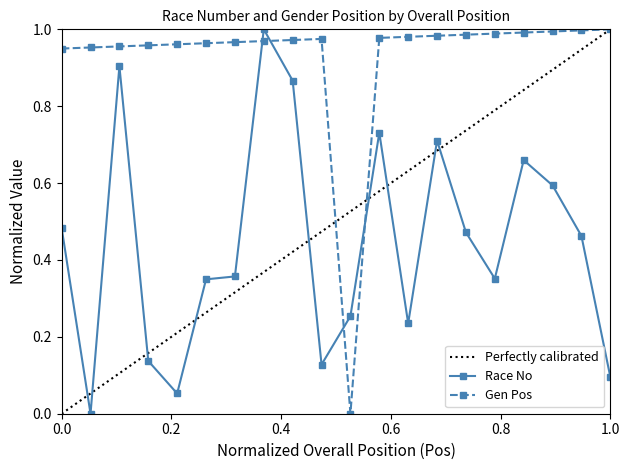

Which series ends up on top after the final intersection of Gen Pos and Race No?

Gen Pos